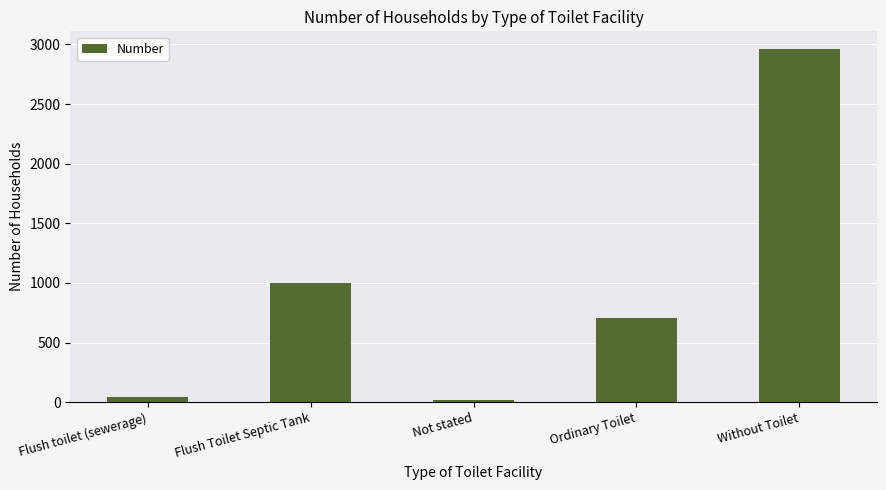

What is the sum of the values at Flush Toilet Septic Tank and Without Toilet?

3962